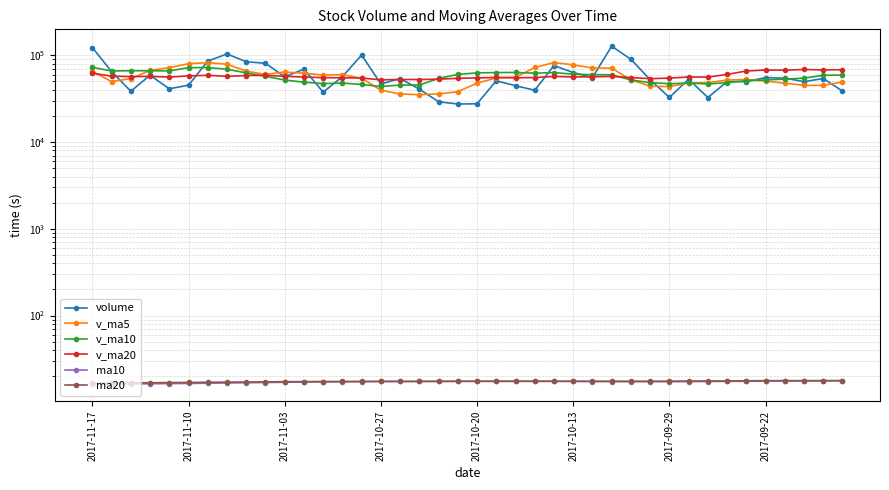

Does the chart display data point markers on the line(s)?

Yes